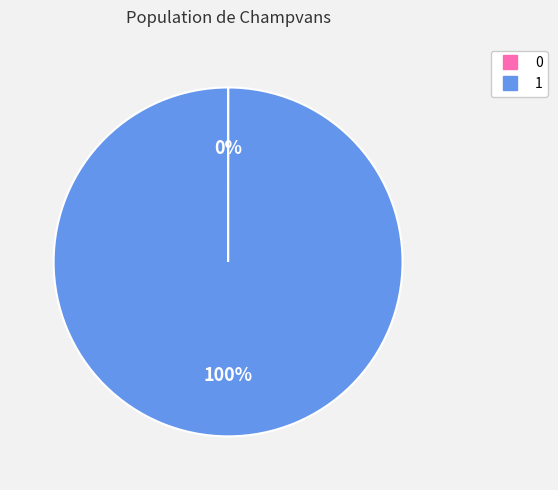

What is the majority slice?

1